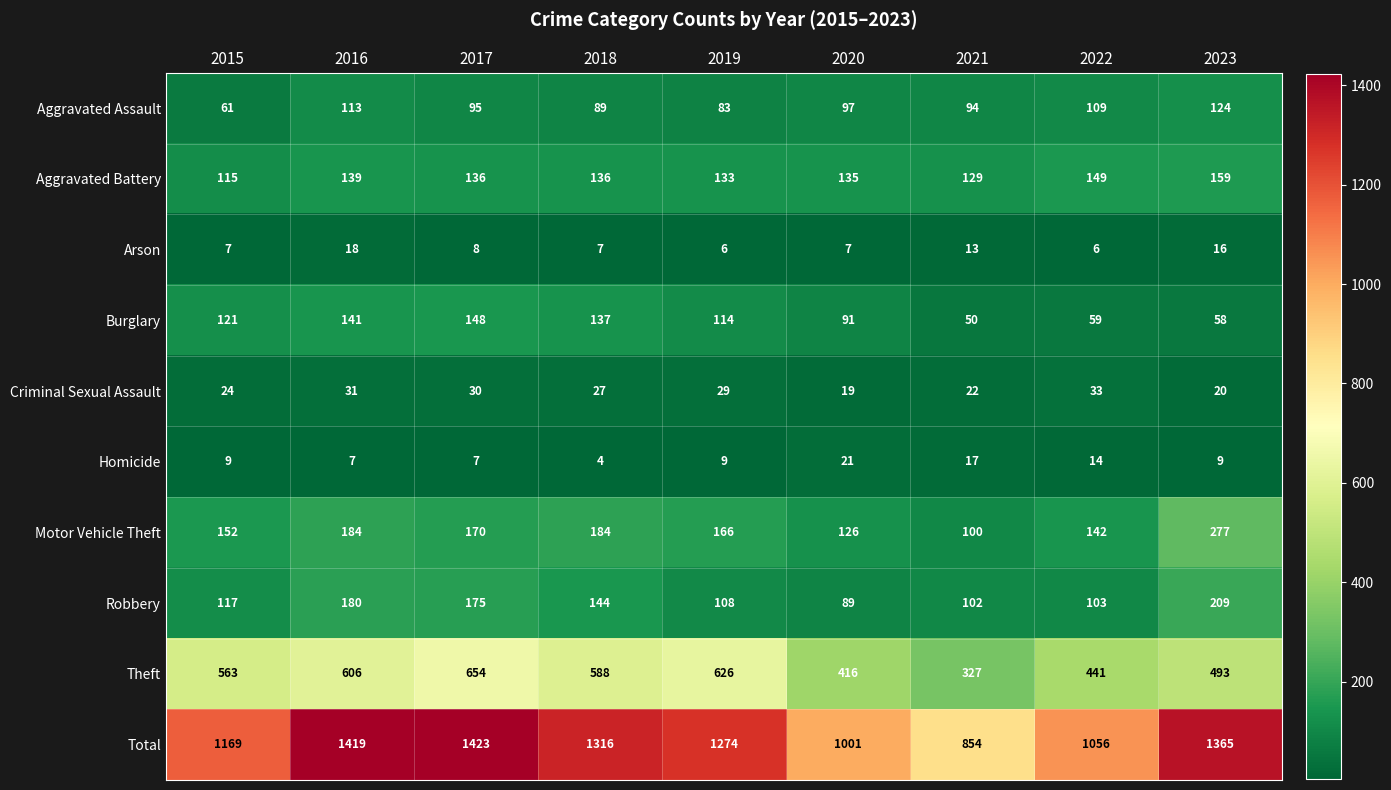

What is the total value across all series at 2018?

2632